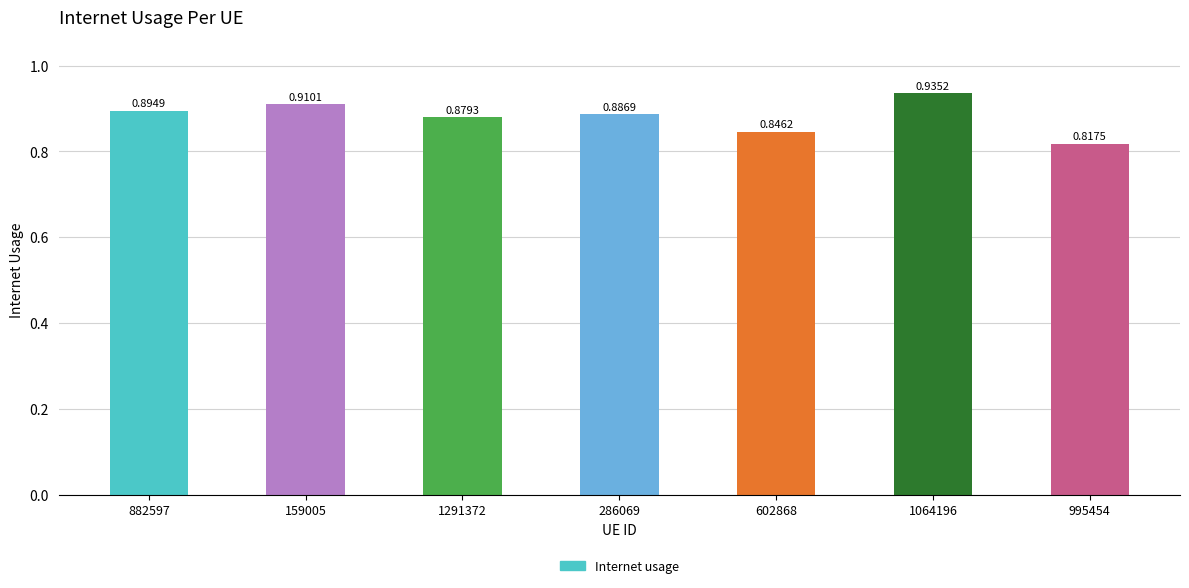

Between 1064196 and 882597, which is larger?

1064196